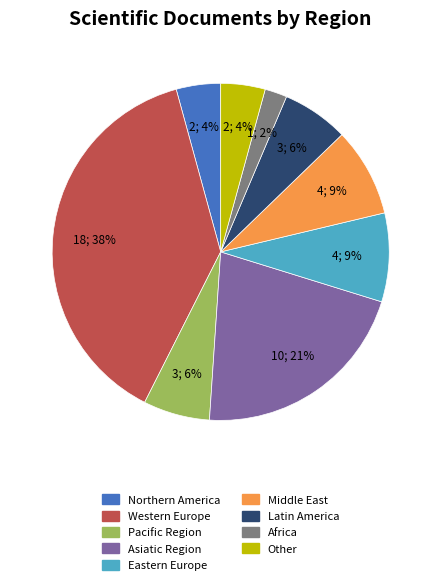

Which slice is the largest?

Western Europe